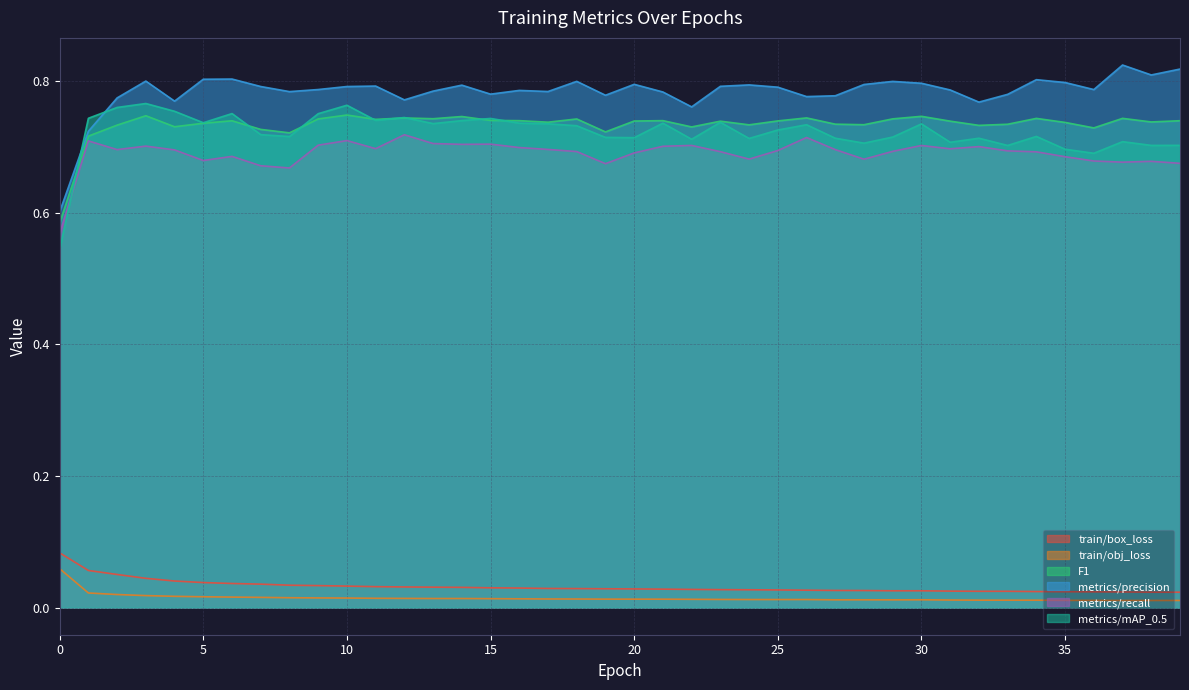

Reading left to right, transcribe all the data shown in this chart.

train/box_loss: 0.1	0.1	0.1	0.0	0.0	0.0	0.0	0.0	0.0	0.0	0.0	0.0	0.0	0.0	0.0	0.0	0.0	0.0	0.0	0.0	0.0	0.0	0.0	0.0	0.0	0.0	0.0	0.0	0.0	0.0	0.0	0.0	0.0	0.0	0.0	0.0	0.0	0.0	0.0	0.0
train/obj_loss: 0.1	0.0	0.0	0.0	0.0	0.0	0.0	0.0	0.0	0.0	0.0	0.0	0.0	0.0	0.0	0.0	0.0	0.0	0.0	0.0	0.0	0.0	0.0	0.0	0.0	0.0	0.0	0.0	0.0	0.0	0.0	0.0	0.0	0.0	0.0	0.0	0.0	0.0	0.0	0.0
F1: 0.6	0.7	0.7	0.7	0.7	0.7	0.7	0.7	0.7	0.7	0.7	0.7	0.7	0.7	0.7	0.7	0.7	0.7	0.7	0.7	0.7	0.7	0.7	0.7	0.7	0.7	0.7	0.7	0.7	0.7	0.7	0.7	0.7	0.7	0.7	0.7	0.7	0.7	0.7	0.7
metrics/precision: 0.6	0.7	0.8	0.8	0.8	0.8	0.8	0.8	0.8	0.8	0.8	0.8	0.8	0.8	0.8	0.8	0.8	0.8	0.8	0.8	0.8	0.8	0.8	0.8	0.8	0.8	0.8	0.8	0.8	0.8	0.8	0.8	0.8	0.8	0.8	0.8	0.8	0.8	0.8	0.8
metrics/recall: 0.6	0.7	0.7	0.7	0.7	0.7	0.7	0.7	0.7	0.7	0.7	0.7	0.7	0.7	0.7	0.7	0.7	0.7	0.7	0.7	0.7	0.7	0.7	0.7	0.7	0.7	0.7	0.7	0.7	0.7	0.7	0.7	0.7	0.7	0.7	0.7	0.7	0.7	0.7	0.7
metrics/mAP_0.5: 0.5	0.7	0.8	0.8	0.8	0.7	0.8	0.7	0.7	0.8	0.8	0.7	0.7	0.7	0.7	0.7	0.7	0.7	0.7	0.7	0.7	0.7	0.7	0.7	0.7	0.7	0.7	0.7	0.7	0.7	0.7	0.7	0.7	0.7	0.7	0.7	0.7	0.7	0.7	0.7